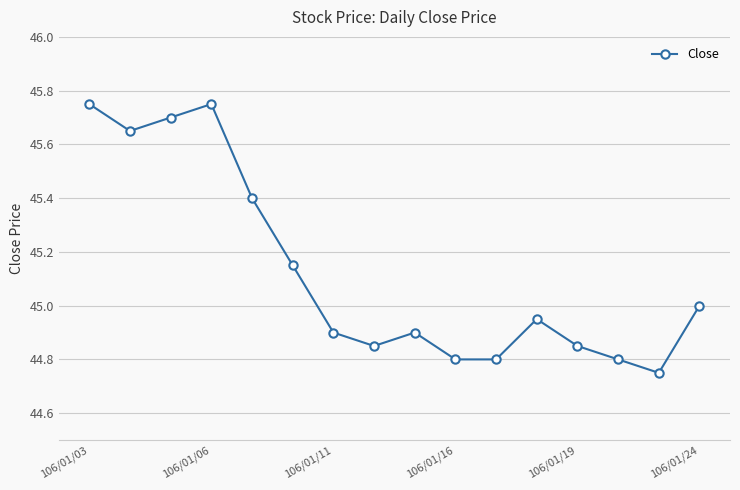

What is the sum of all values?

722.0